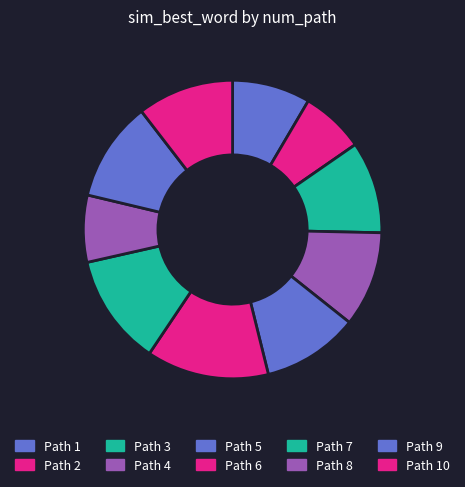

To the nearest percent, what is the difference between the largest and smallest slice percentages?

6%